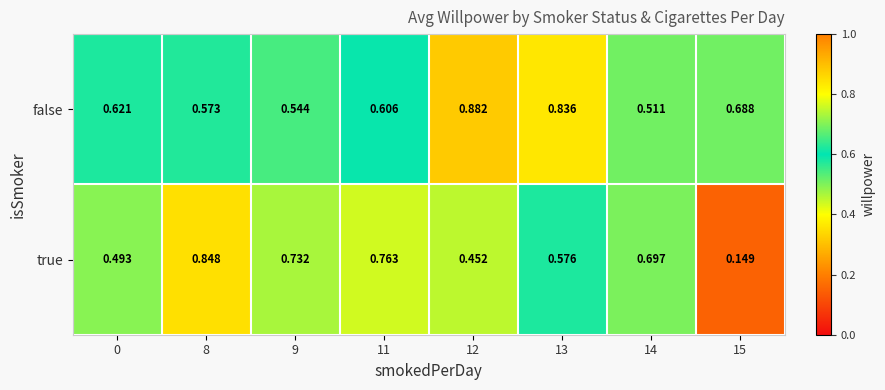

Rank the series by their maximum value, from lowest to highest.

true, false